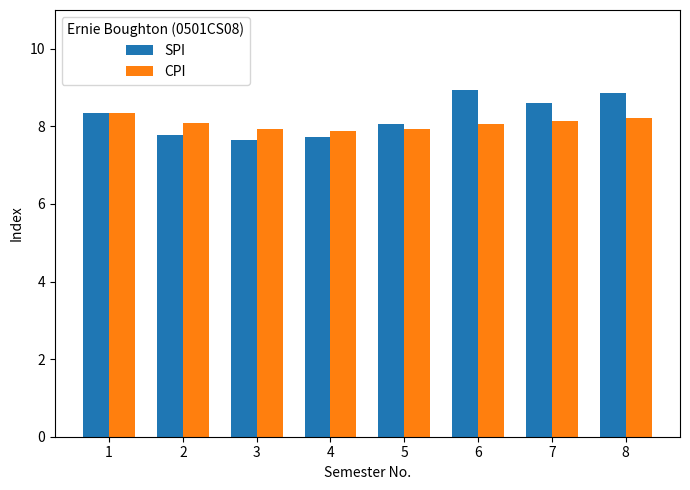

At which label does SPI first exceed 8?

1